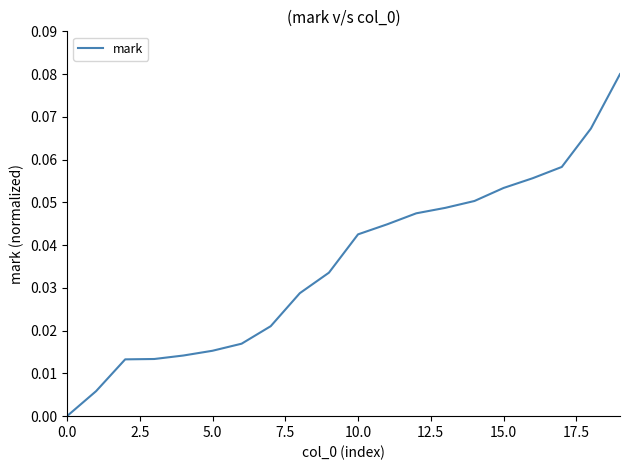

Does the chart display data point markers on the line(s)?

No